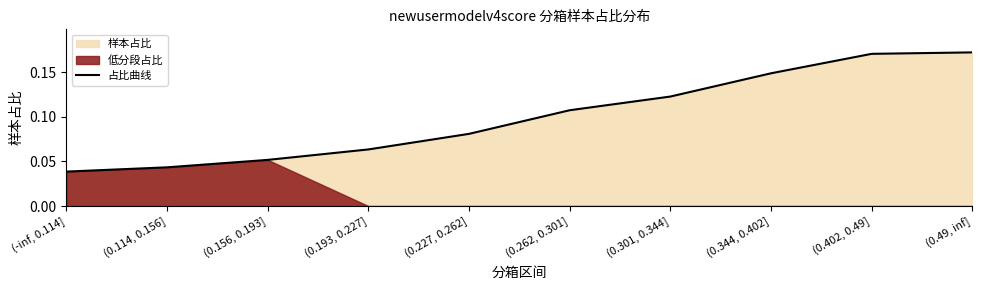

Does the chart display data point markers on the line(s)?

No